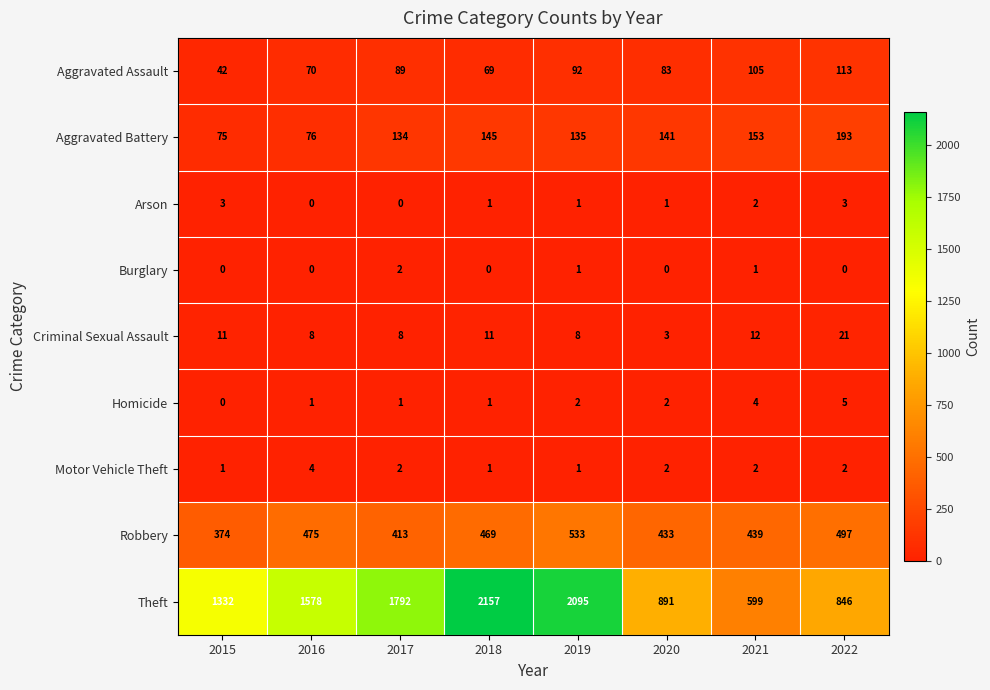

What is the total value across all series at 2017?

2441